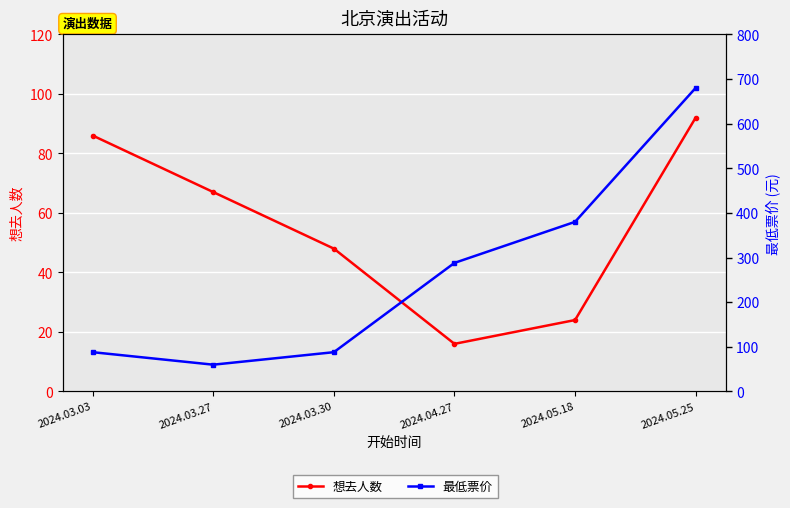

What is the sum of the 想去人数 values at 2024.05.25 and 2024.03.03?

178